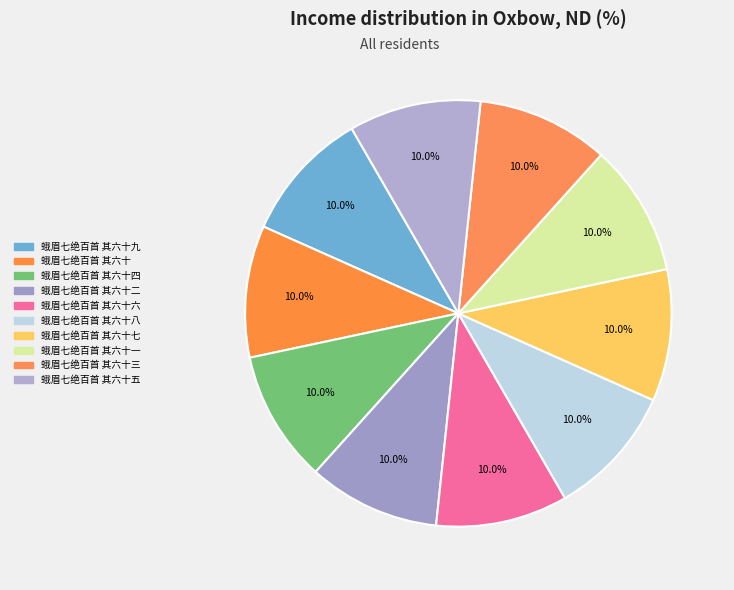

What percentage is the 蛾眉七绝百首 其六十九 slice, to the nearest percent?

10%